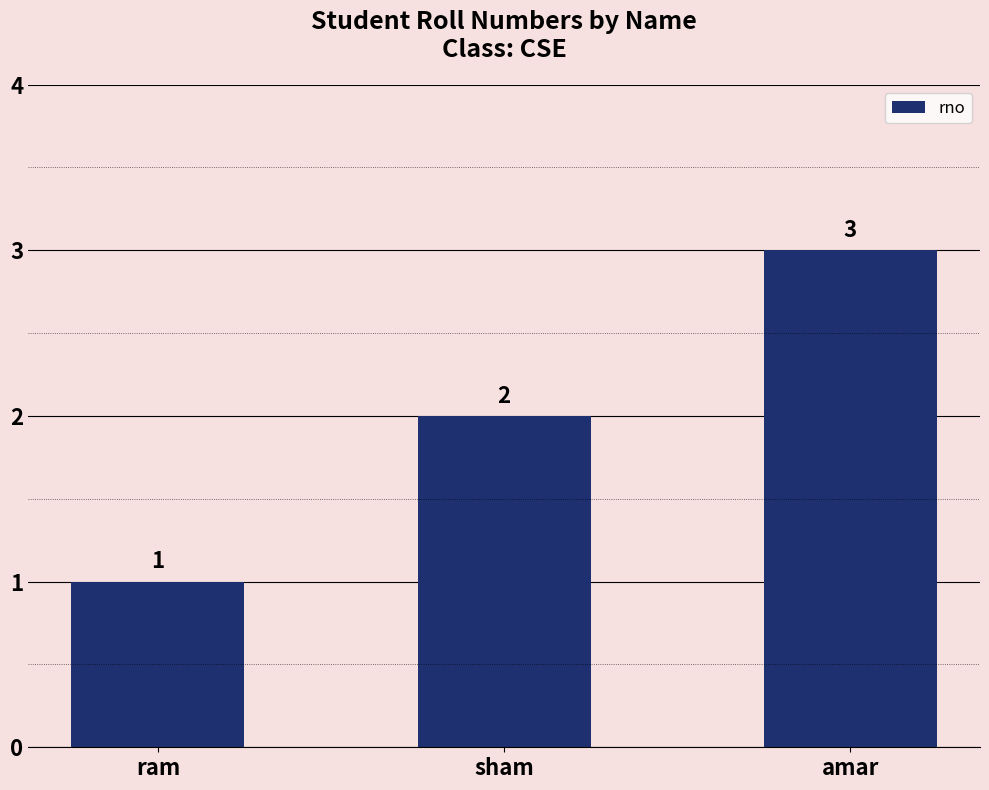

How many data points are less than 2?

1